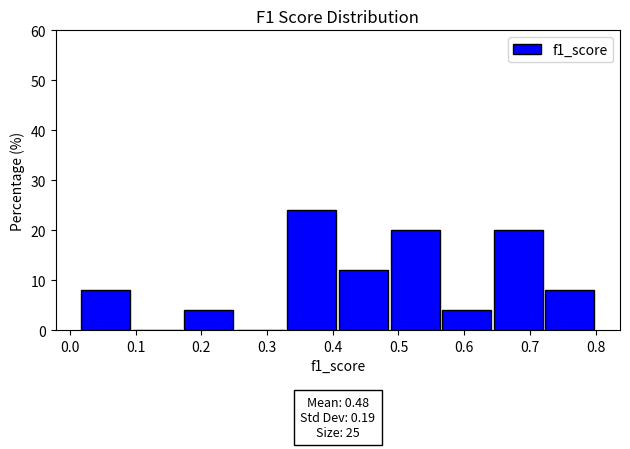

Over which range of the x-axis is the bar tallest?

0.33 to 0.41